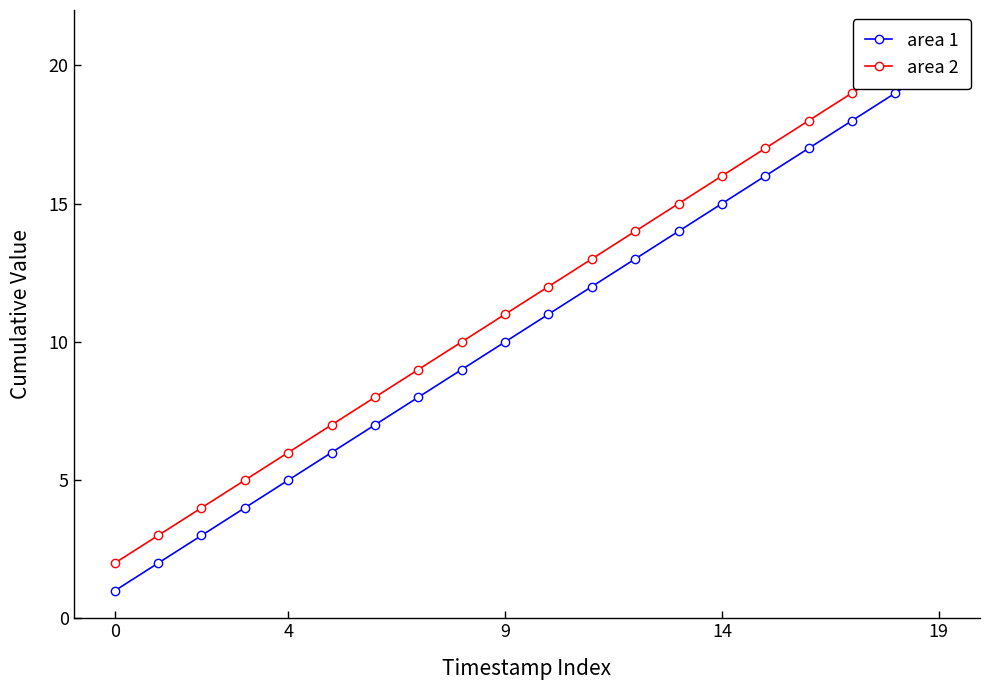

Is the value of area 1 at 10 greater than the value of area 2 at 9?

Yes